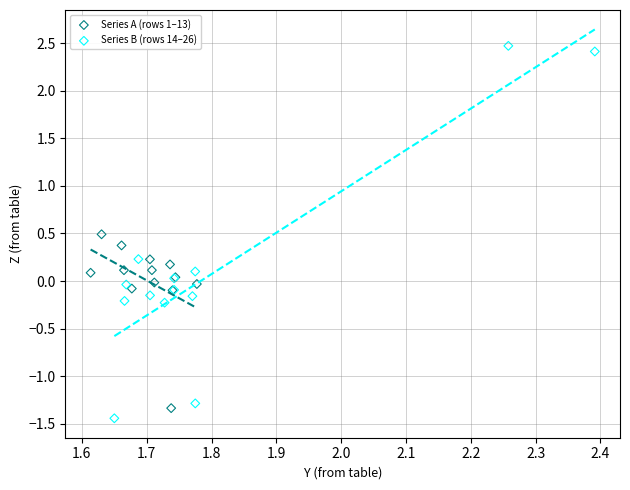

Which series has the widest spread of Y values?

Series B (rows 14–26)